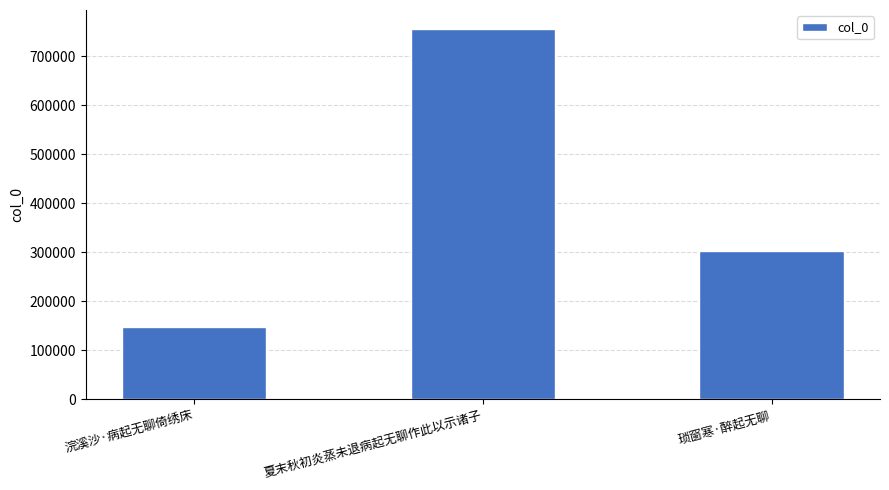

Reading right to left, transcribe all the data shown in this chart.

303441	756014	147236